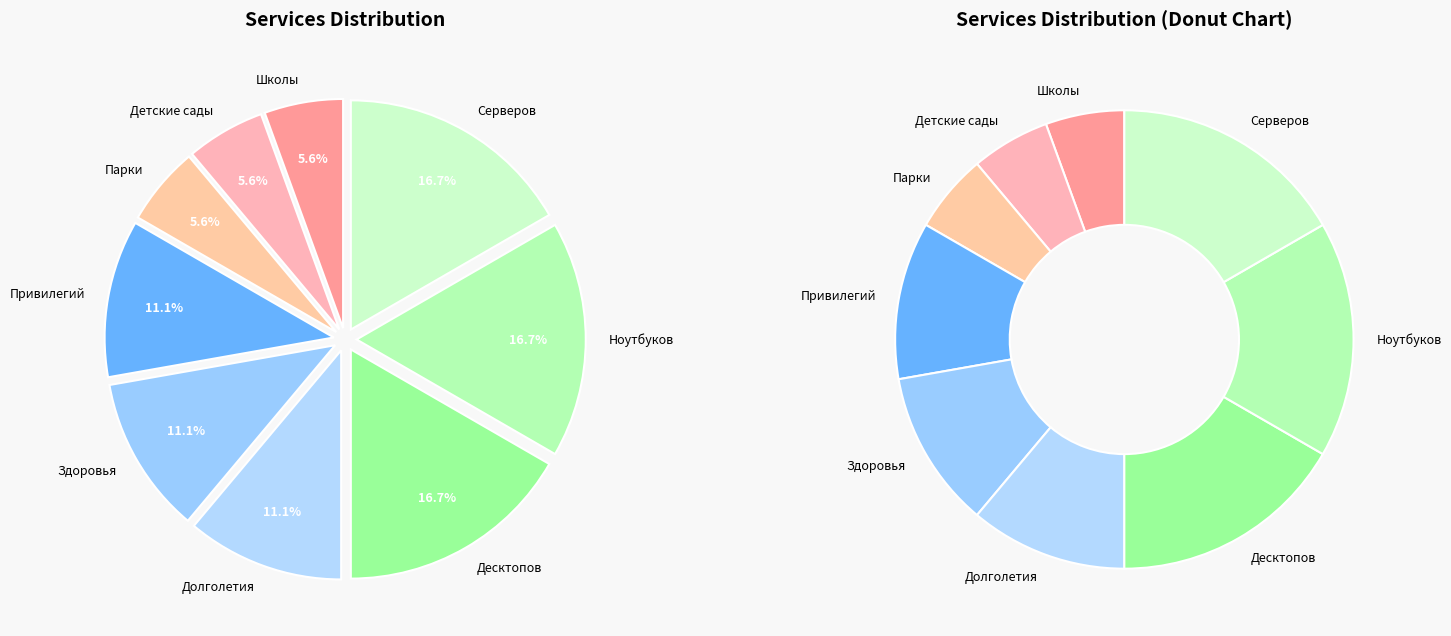

Count the number of slices in the pie.

9